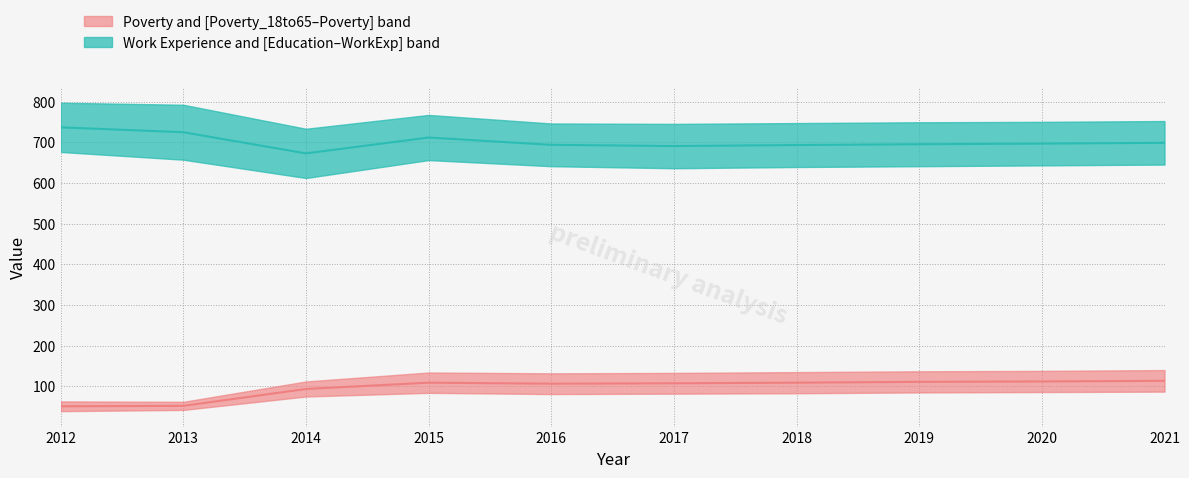

Which series has the widest spread of values?

Work_Experience median